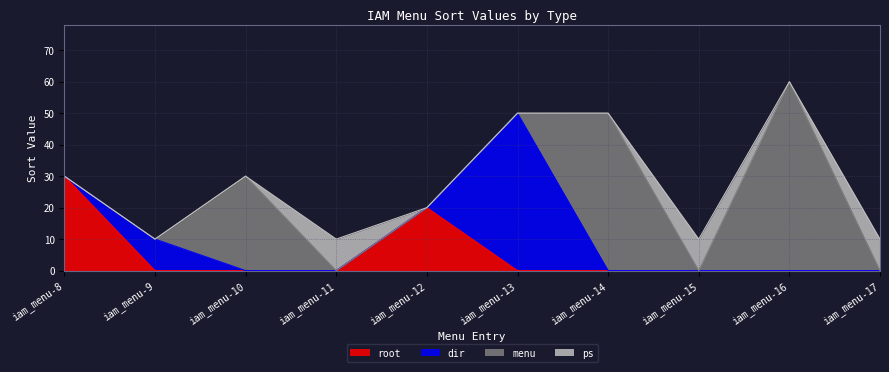

What is the spread (max minus min) of values at iam_menu-8?

30